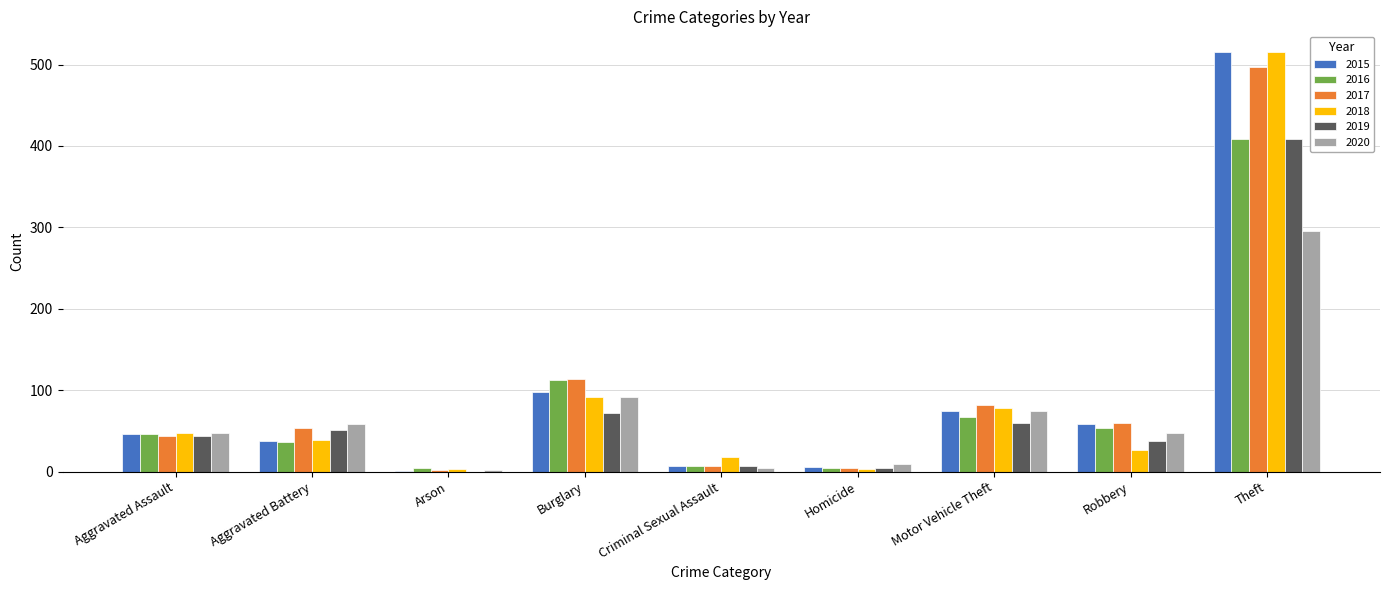

What is the sum of all 2020 values?

635